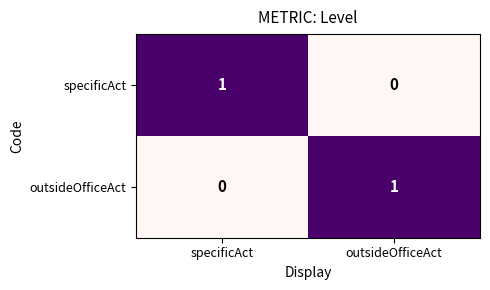

At specificAct, list the series in order from largest to smallest.

specificAct, outsideOfficeAct